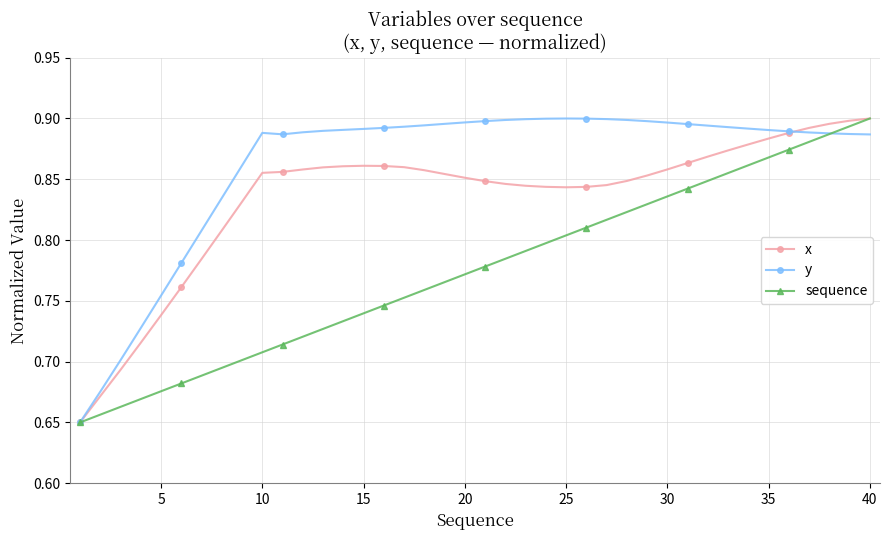

List the series in order of their overall mean, lowest first.

sequence, x, y